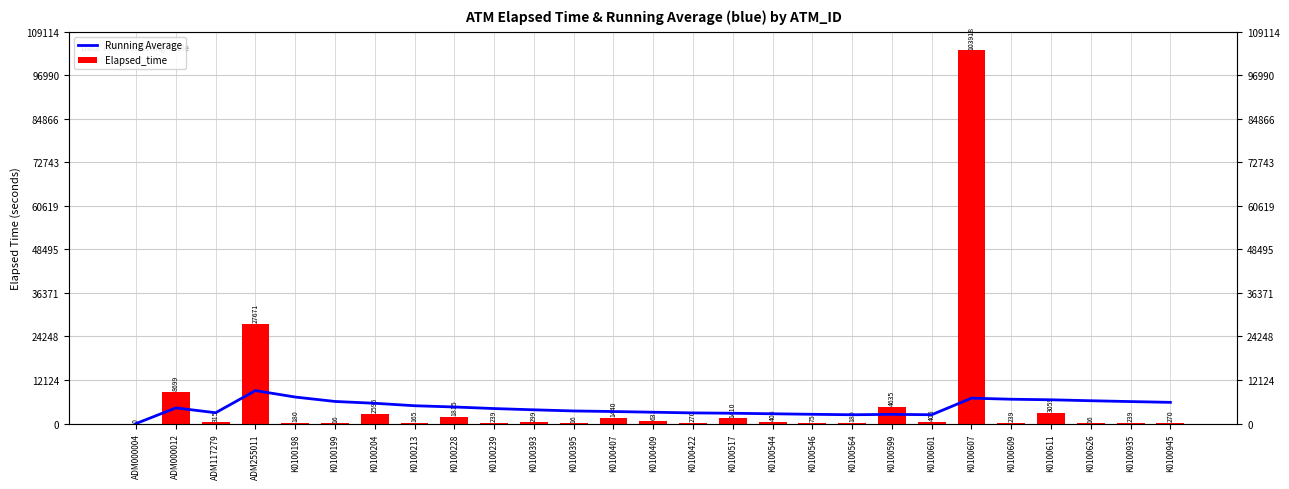

Rank the series by their maximum value, from lowest to highest.

Running Average, Elapsed_time